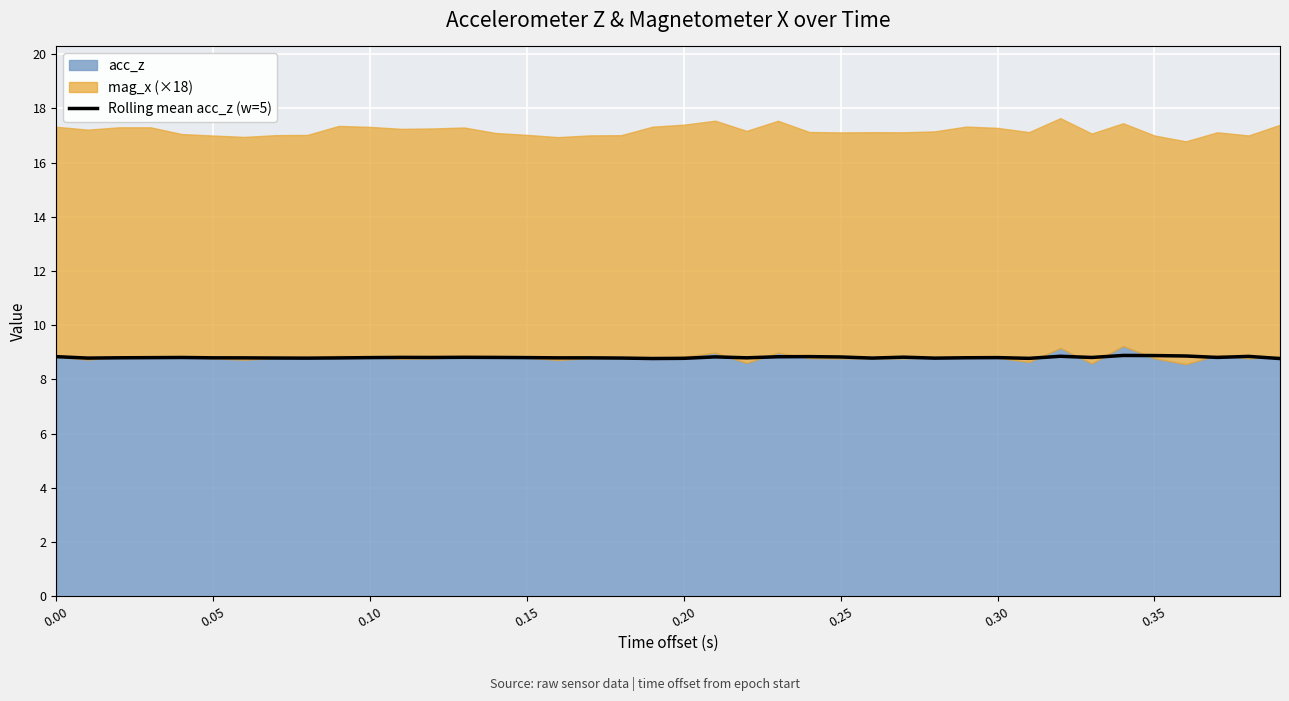

Count the values in the range 8 to 9.

40